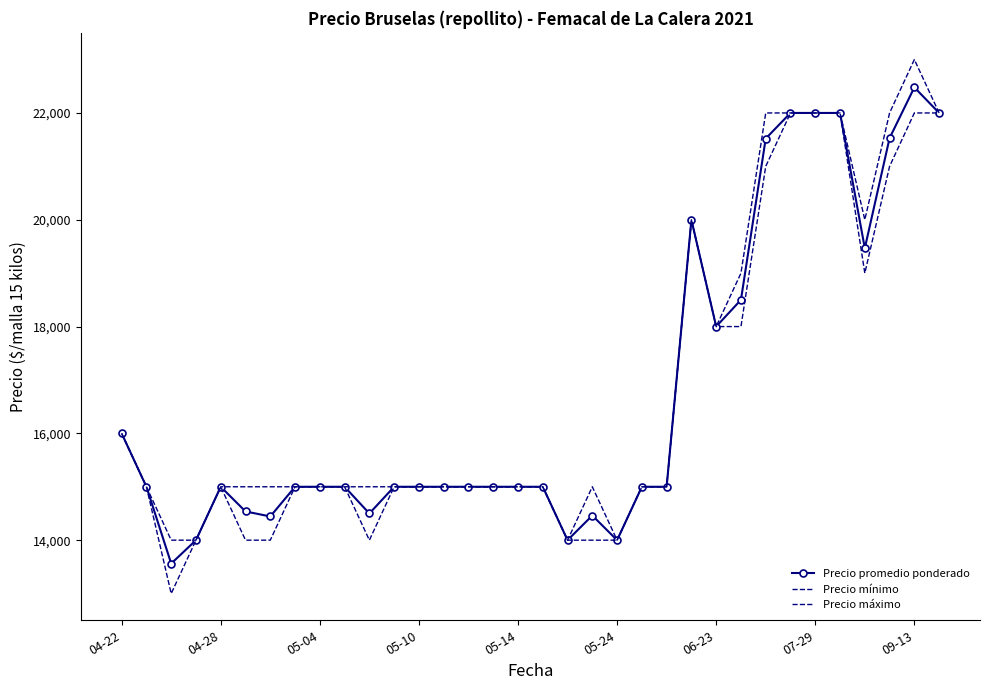

List the series in order of their overall mean, highest first.

Precio máximo, Precio promedio ponderado, Precio mínimo